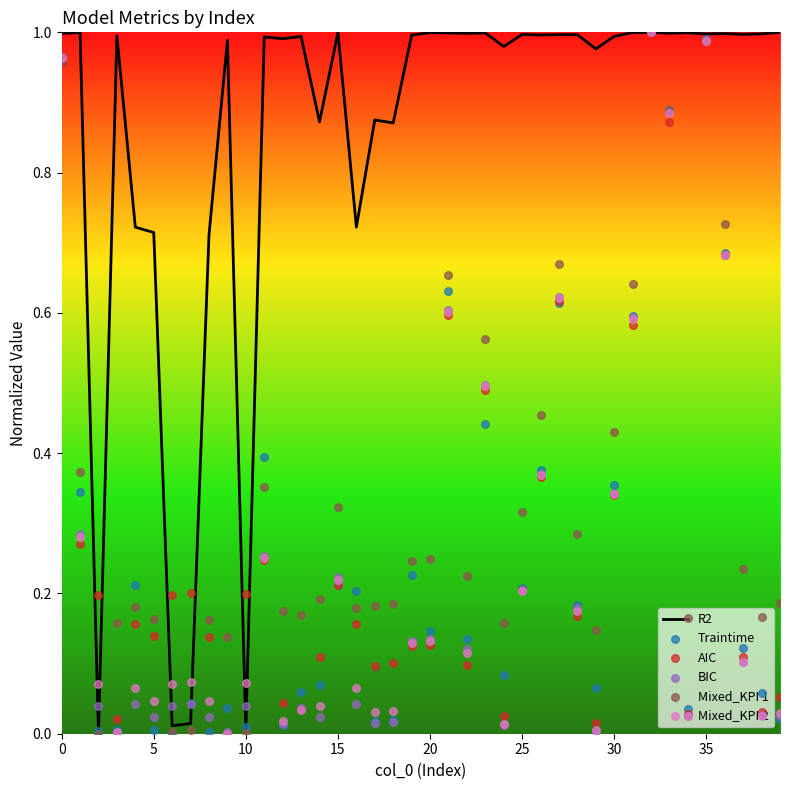

At how many categories does at least one series exceed 0?

40